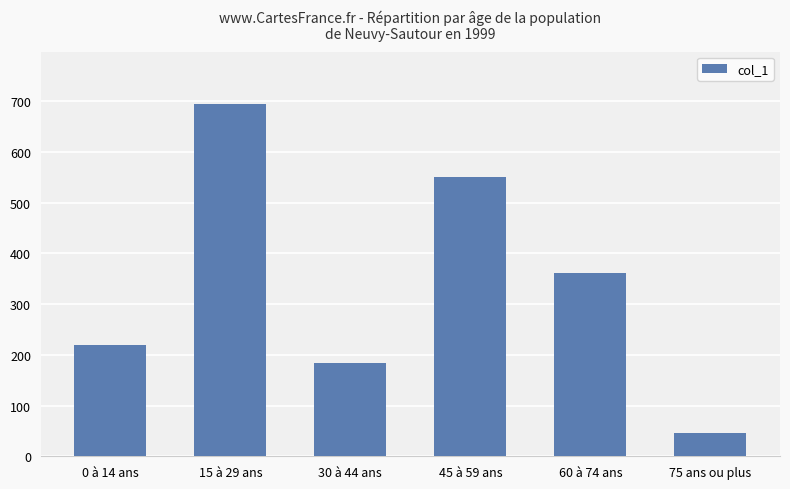

Reading left to right, extract all data points from this chart.

219.5	693.9	183.8	551.3	361.7	46.2